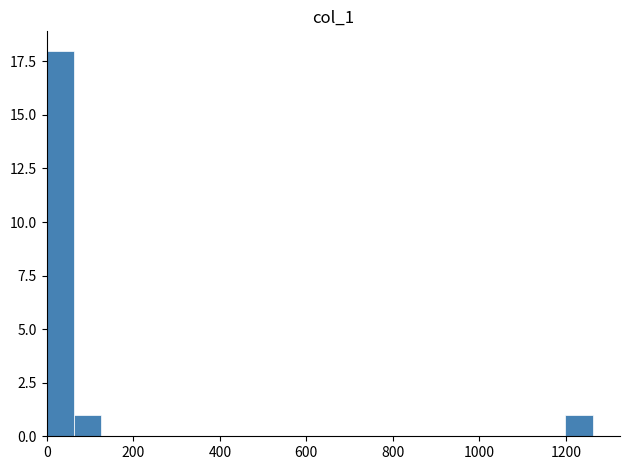

Around what value on the x-axis is the tallest bar? Give the approximate position of its centre, as read against the axis.

40